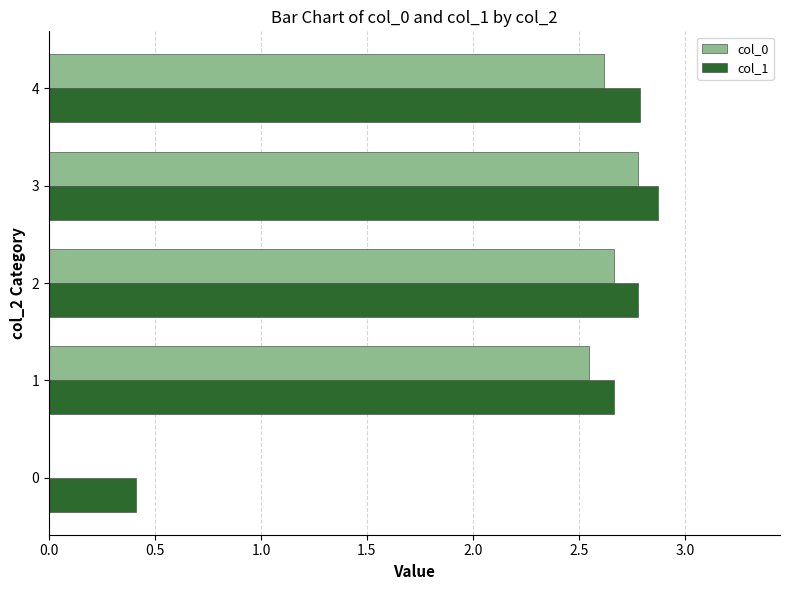

Which series changed the most between 1 and 3?

col_0